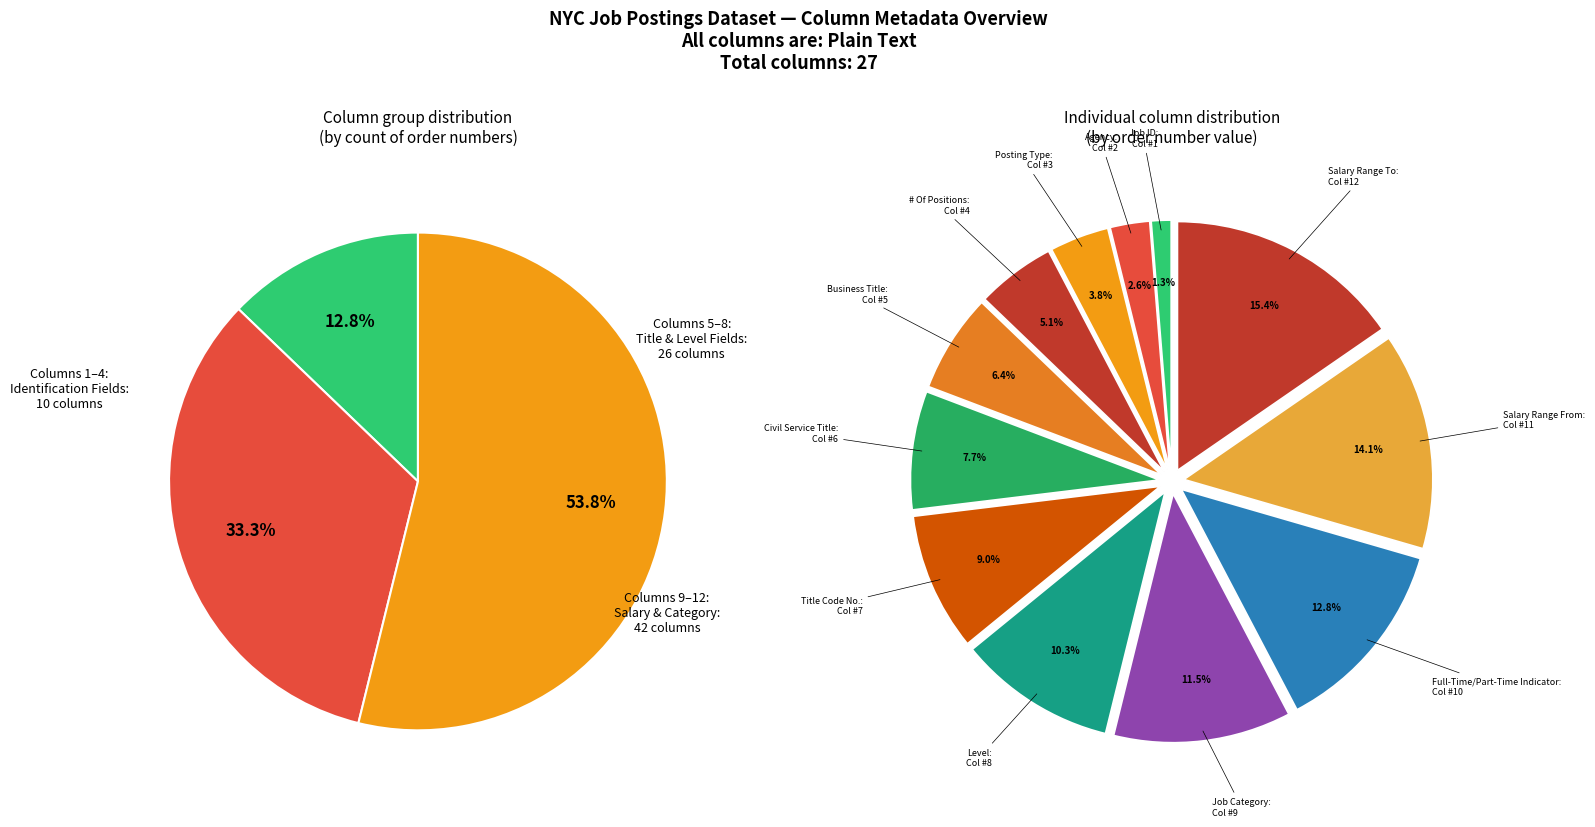

Which slice is the largest?

Salary Range To